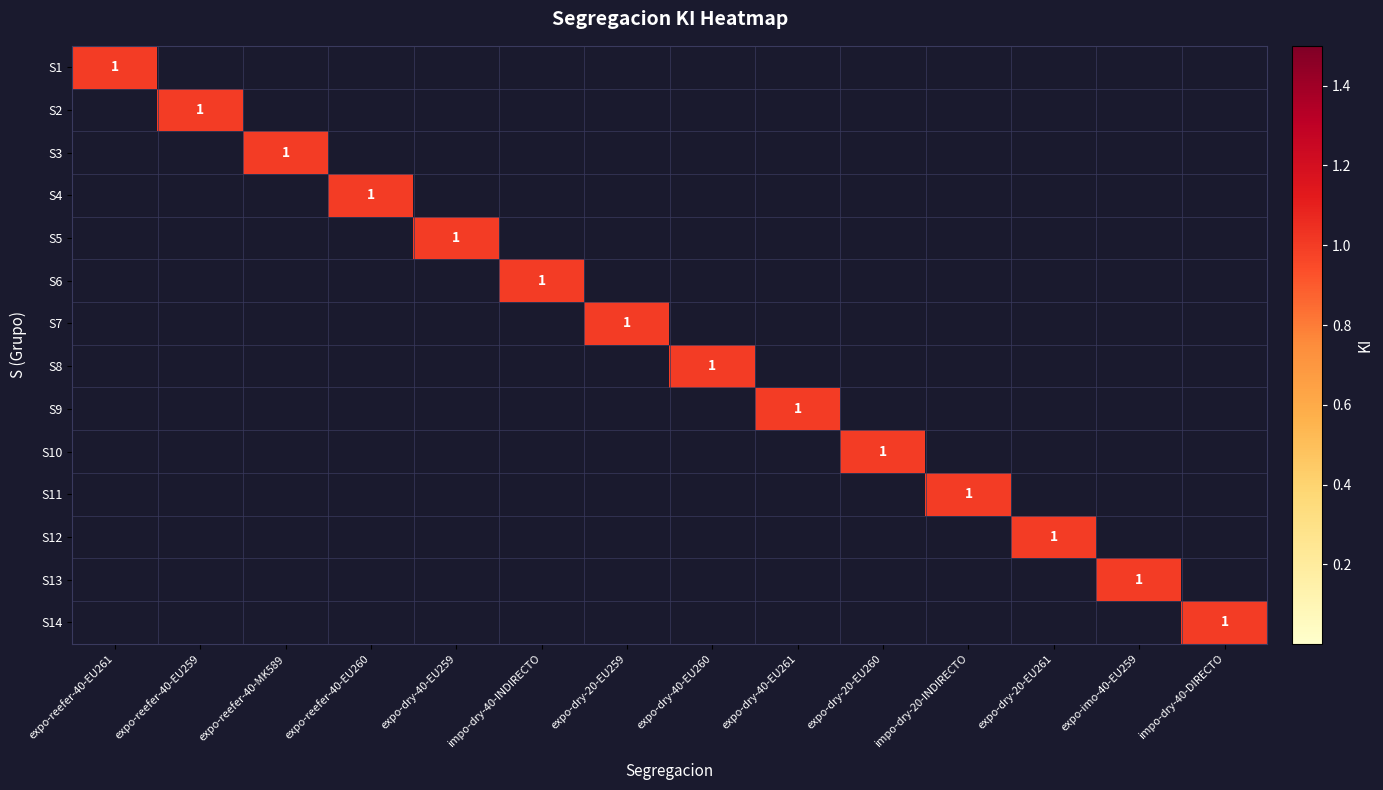

True or false: S12 has a value of 1 at expo-dry-20-EU261.

True